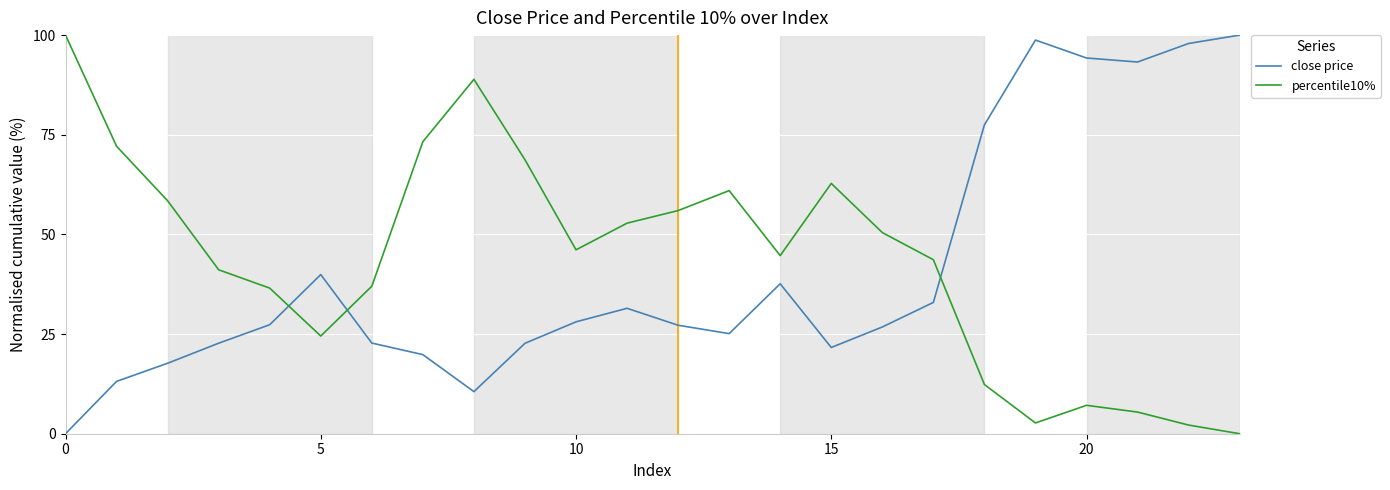

What is the difference between the maximum and minimum values in the close price series?

100.0